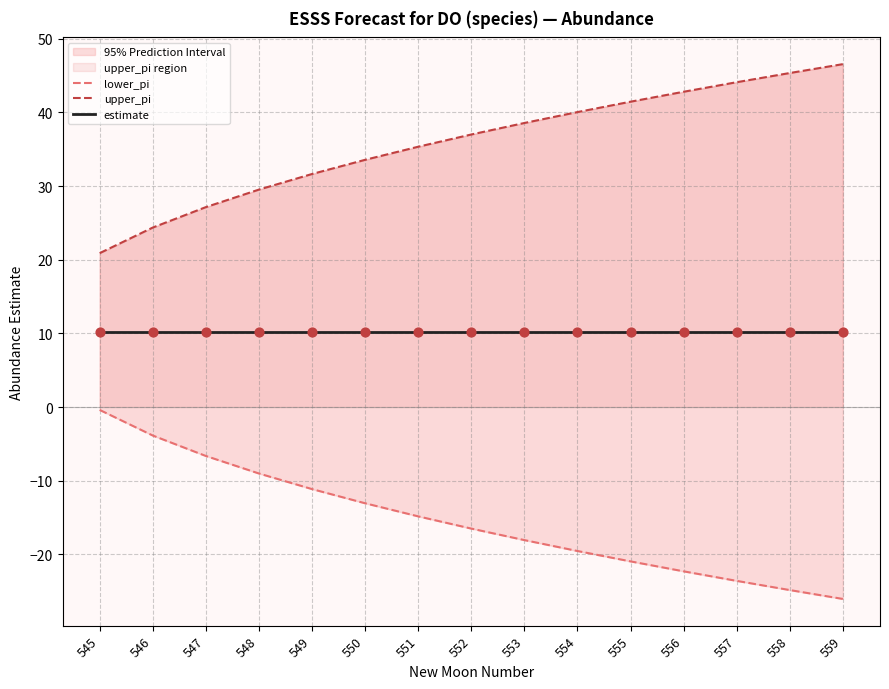

At how many categories does at least one series exceed -6?

15